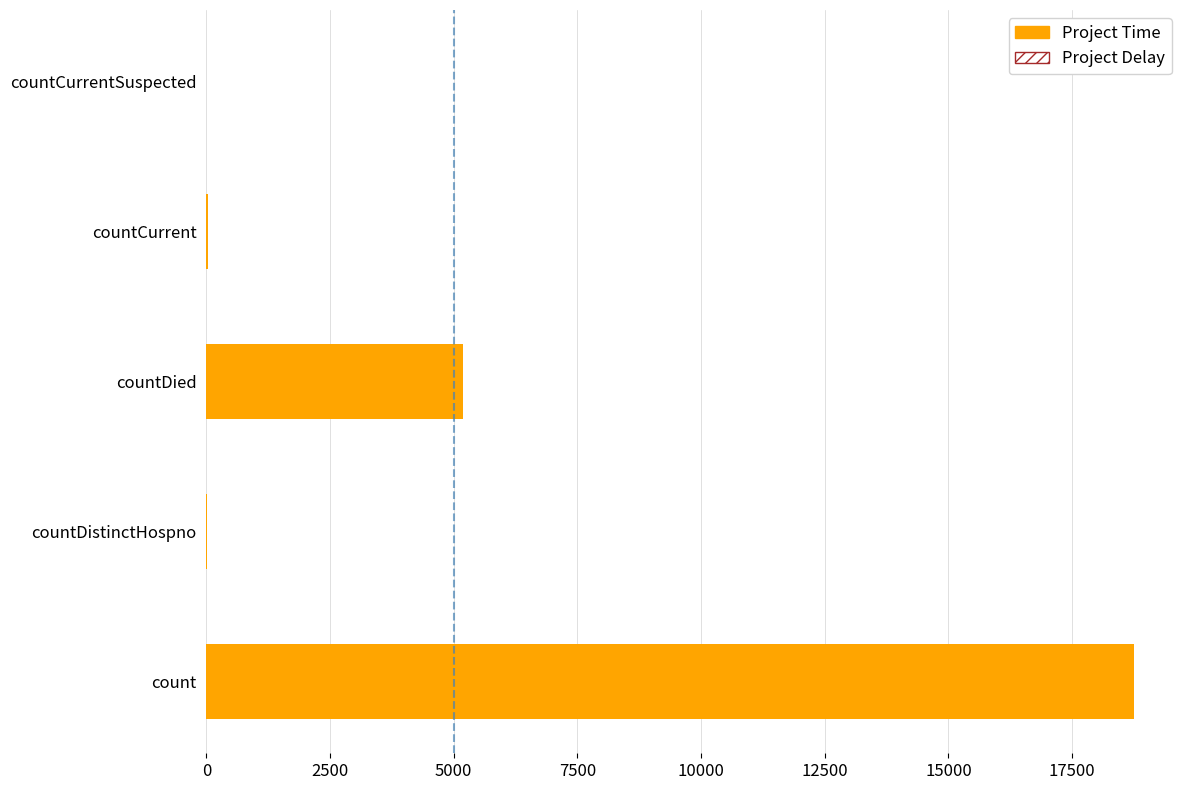

The chart shows a value of 5195 at countDied. True or false?

True